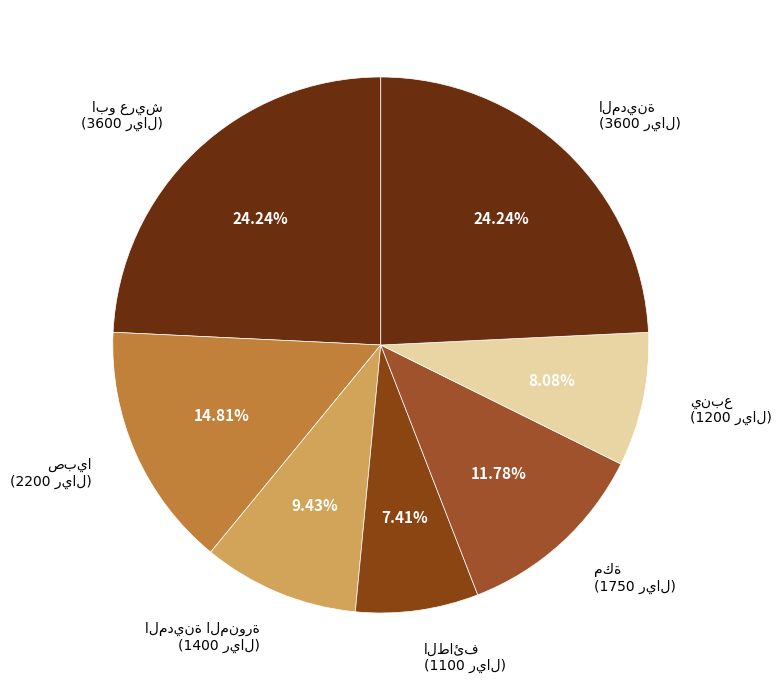

How many segments does this pie chart have?

7